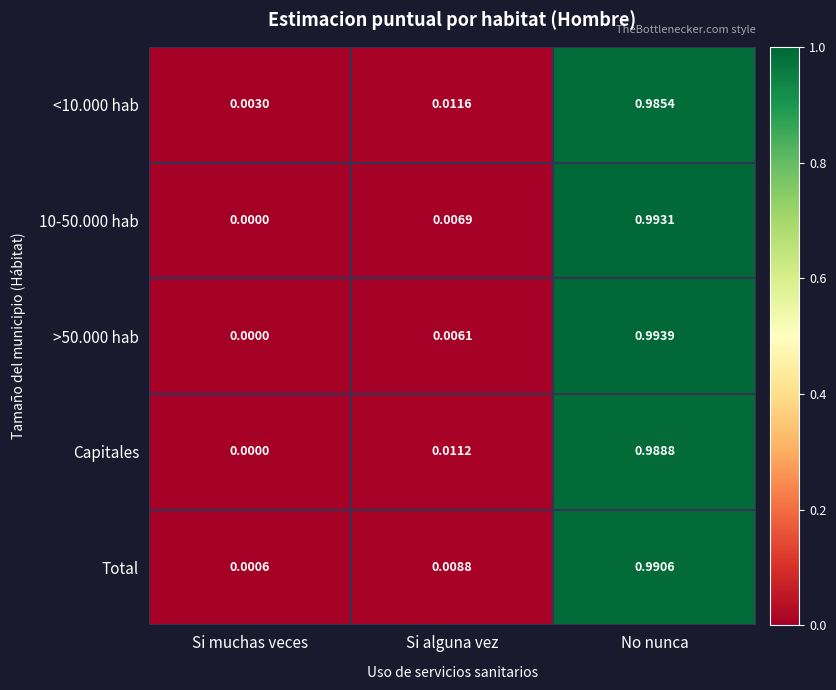

At which label does 10-50.000 hab reach its minimum?

Si muchas veces